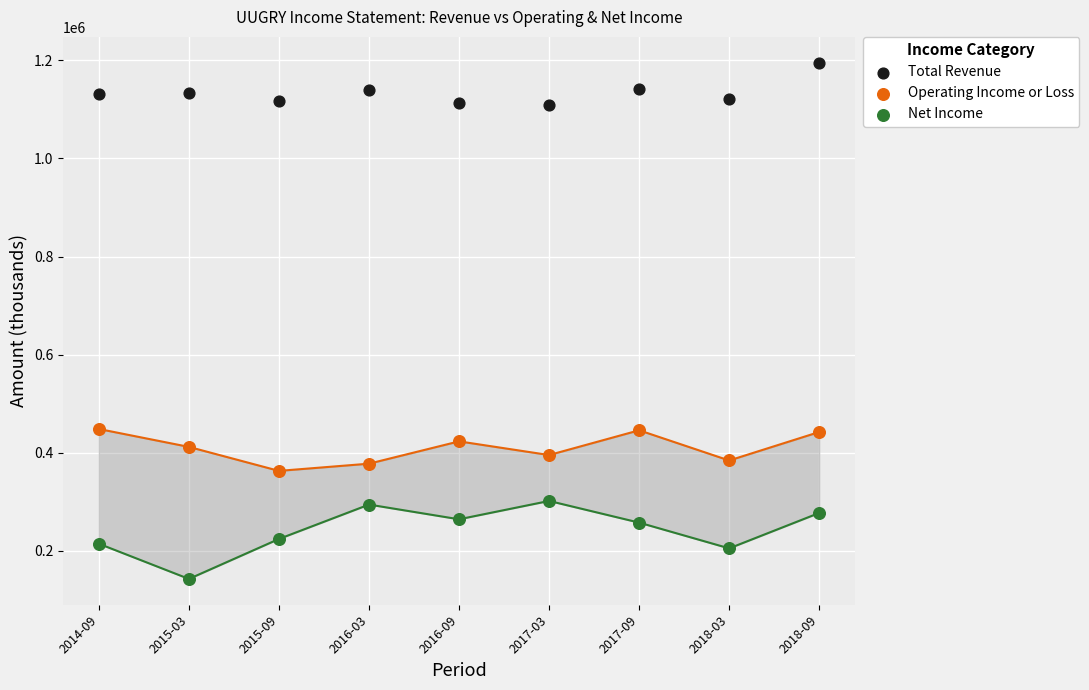

Which series reaches the minimum Y coordinate?

Net Income